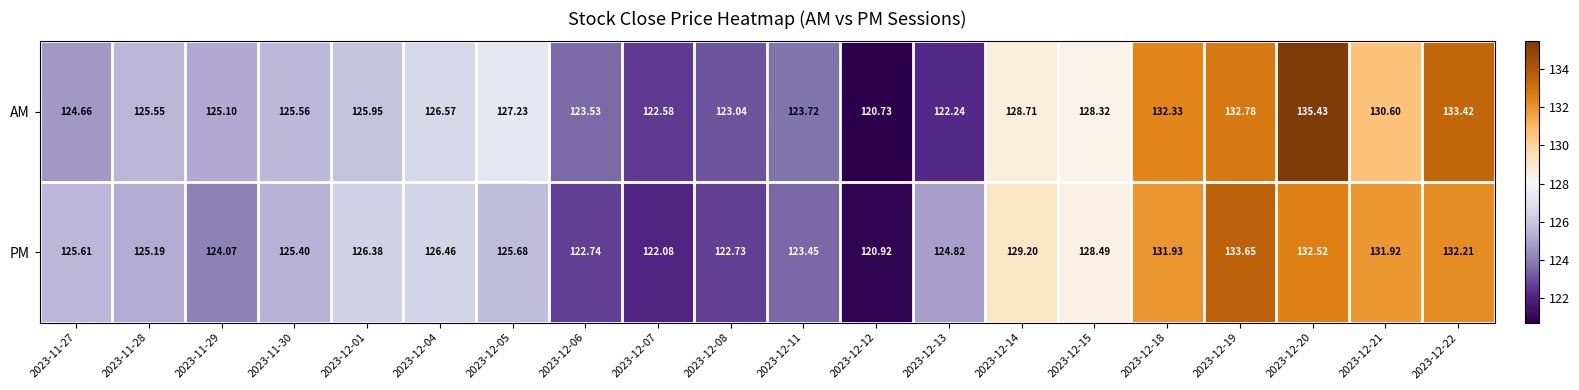

Is the value of AM at 2023-12-11 greater than the value of PM at 2023-12-05?

No